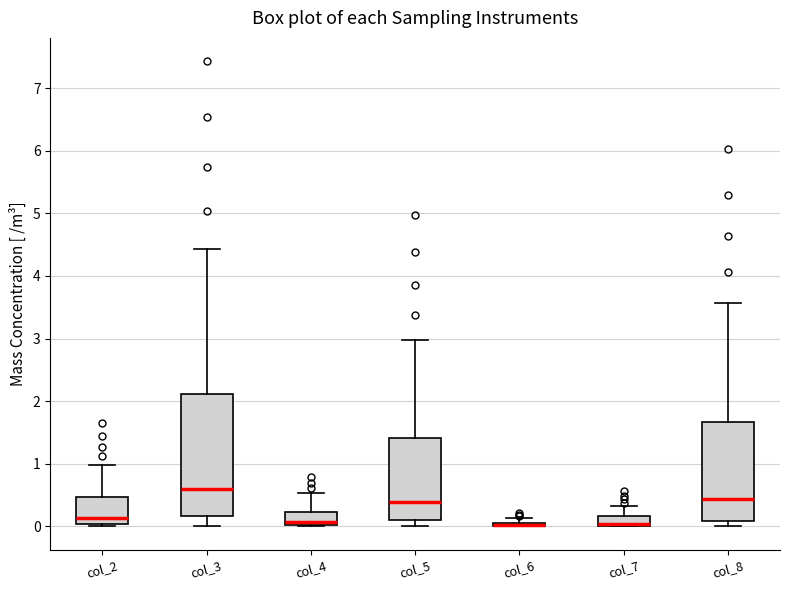

Comparing the boxes themselves (not the whiskers), which one is the tallest?

col_3